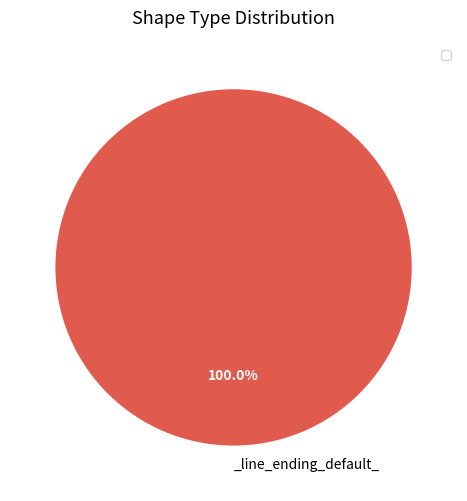

Is there a majority slice in this chart?

Yes